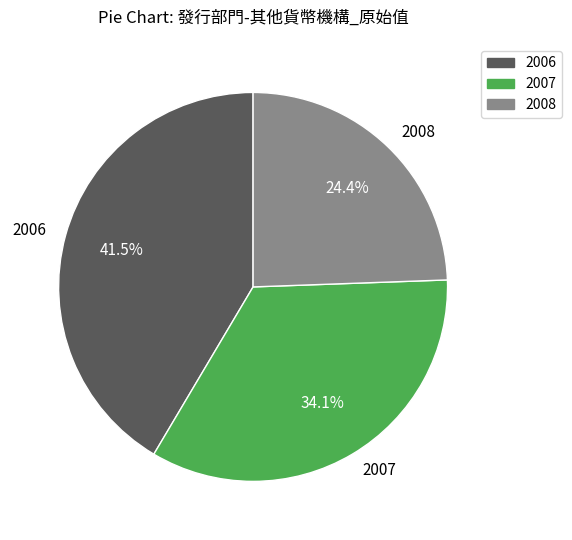

Rank the categories by value from lowest to highest.

2008, 2007, 2006